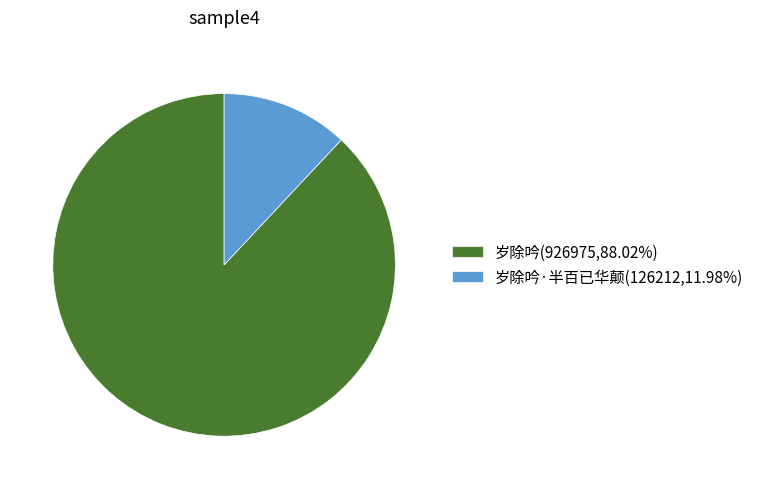

Approximately how many times larger is the value at 岁除吟(926975,88.02%) compared to 岁除吟·半百已华颠(126212,11.98%)?

7.3